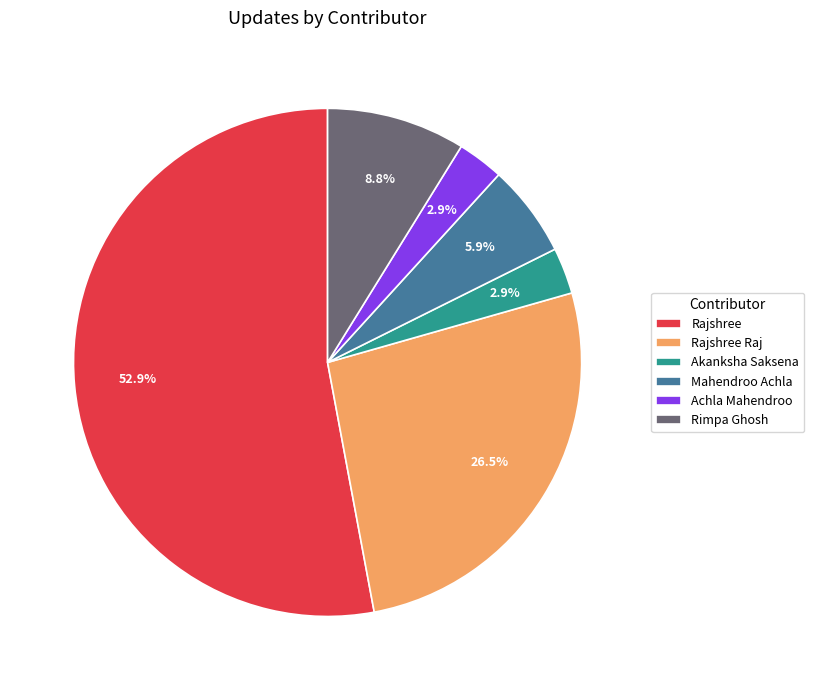

What percentage is the Rimpa Ghosh slice, to the nearest percent?

9%